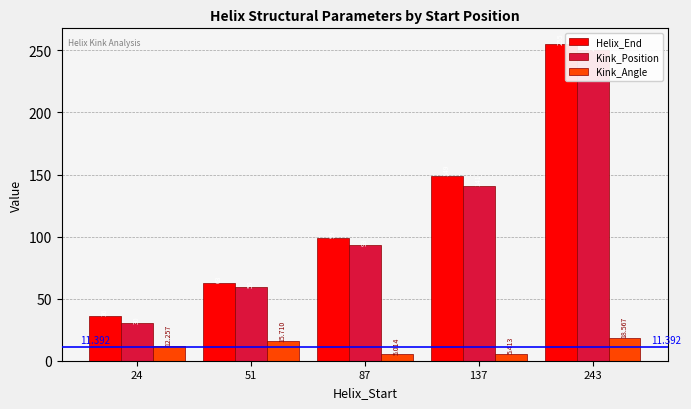

Which has a higher value, 243 or 24?

243